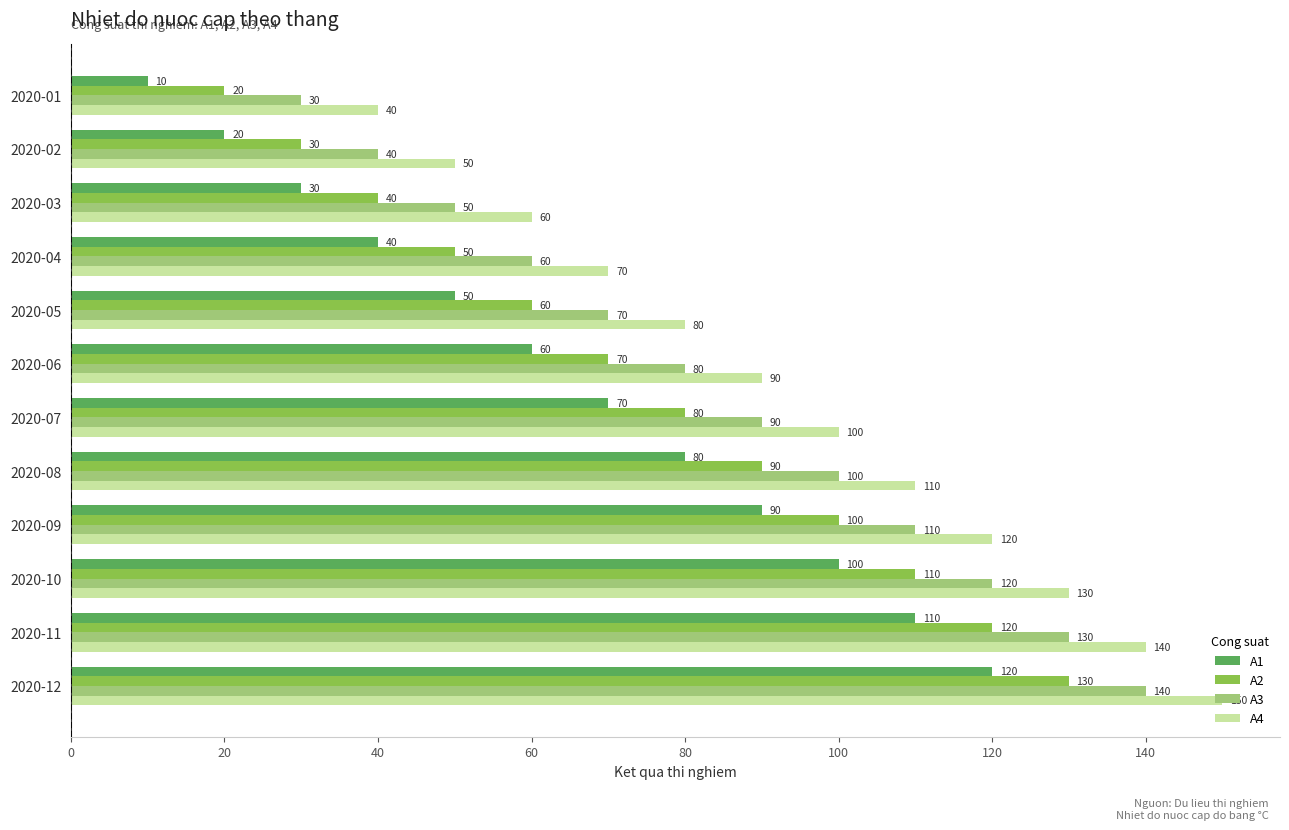

At how many categories does at least one series exceed 146?

1